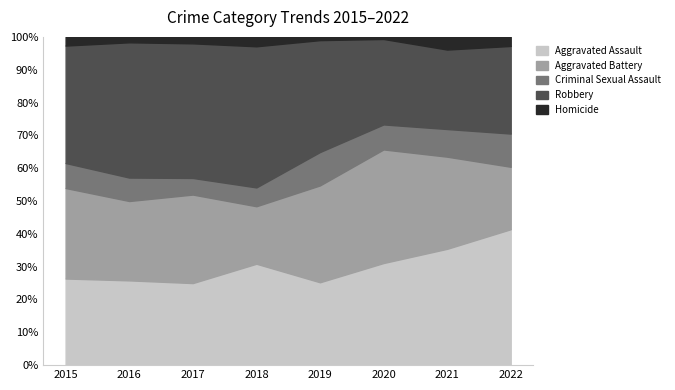

The value of Aggravated Assault at 2018 is 21.0. True or false?

False